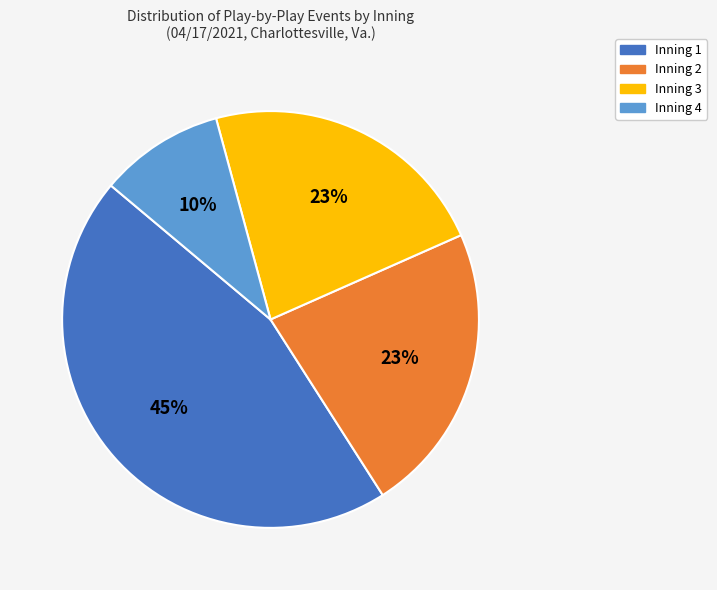

Does any single category account for the majority?

No